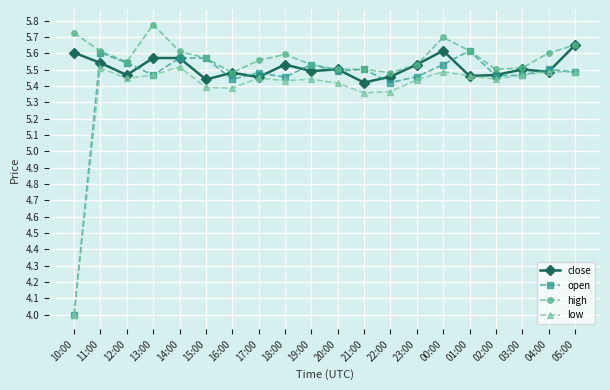

True or false: open has more than 0 points higher than both neighbors.

True